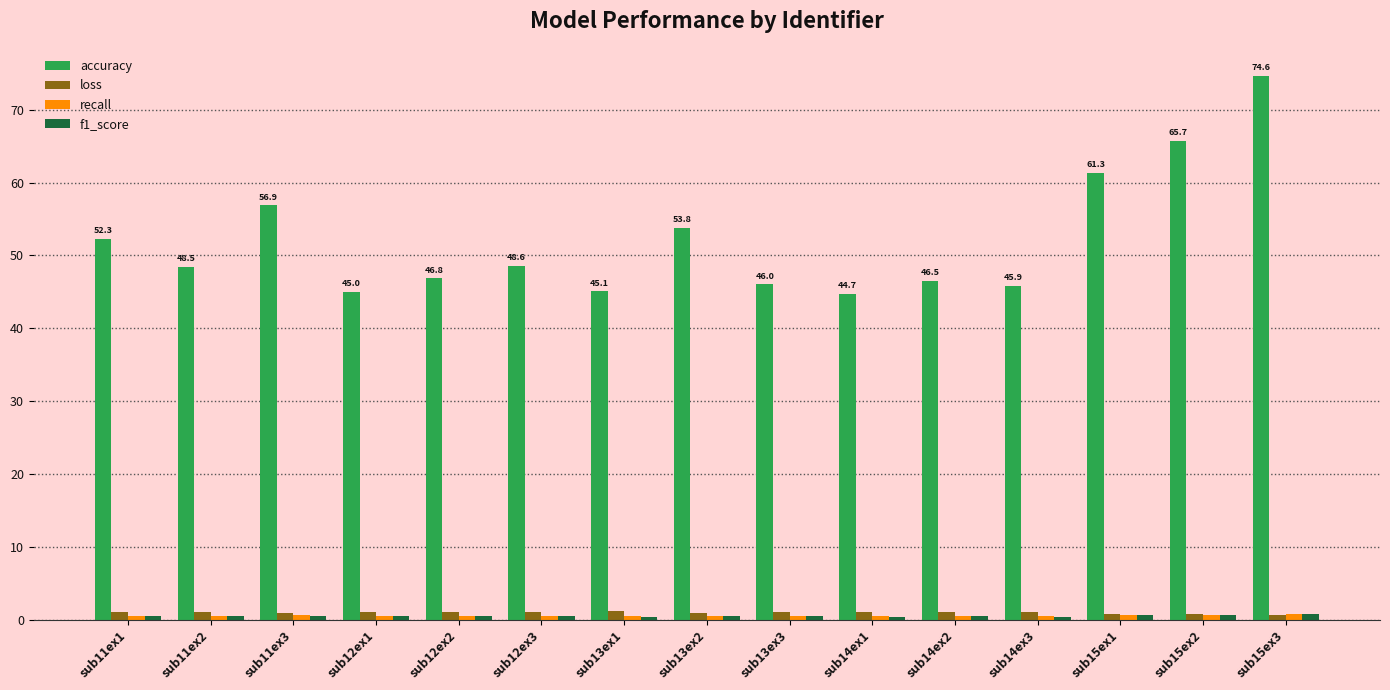

What is the average value of the accuracy series?

52.1